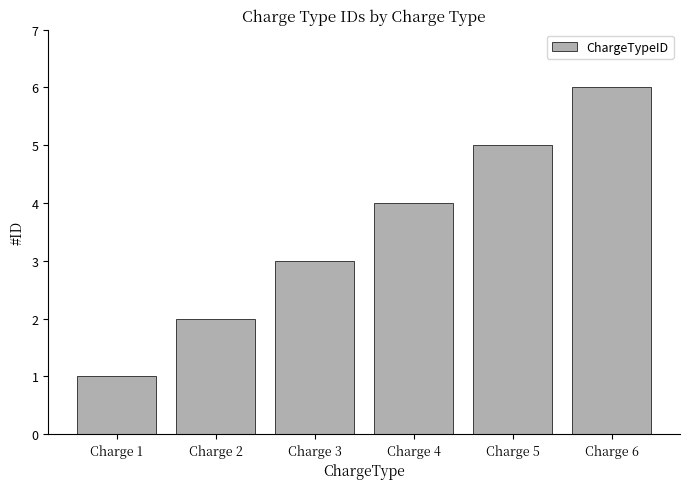

What is the greatest value displayed?

6